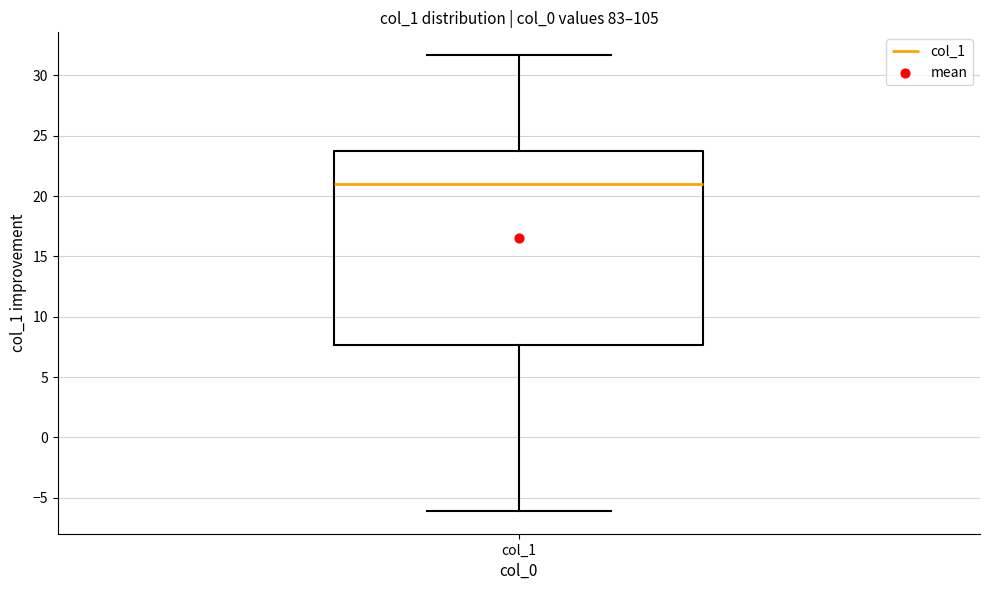

Transcribe this box plot: give where the median line is, the range the box spans, and where the two whiskers end, as read against the y-axis. The values are not printed on the chart, so give them approximately, as read against the axis.

median 21.0, box 7.5 to 23.5, whiskers -6.0 to 31.5